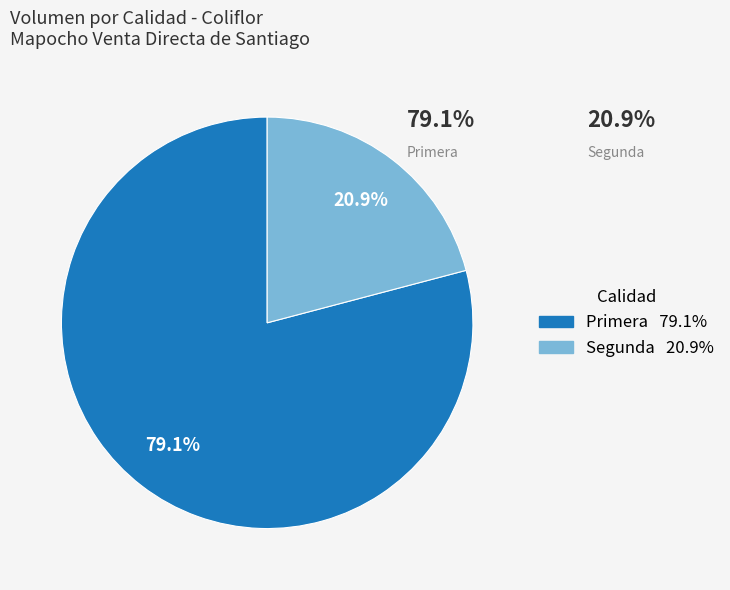

Count the number of slices in the pie.

2